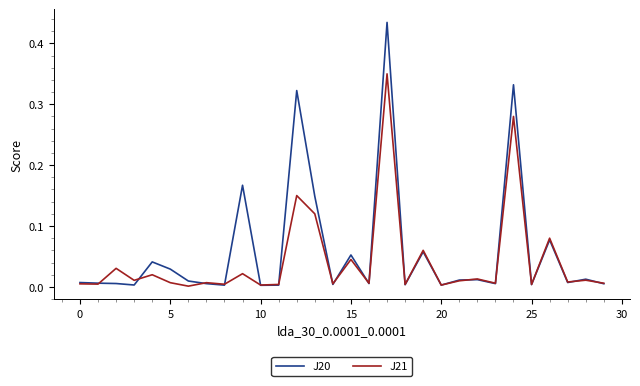

Which series has the widest spread of values?

J20